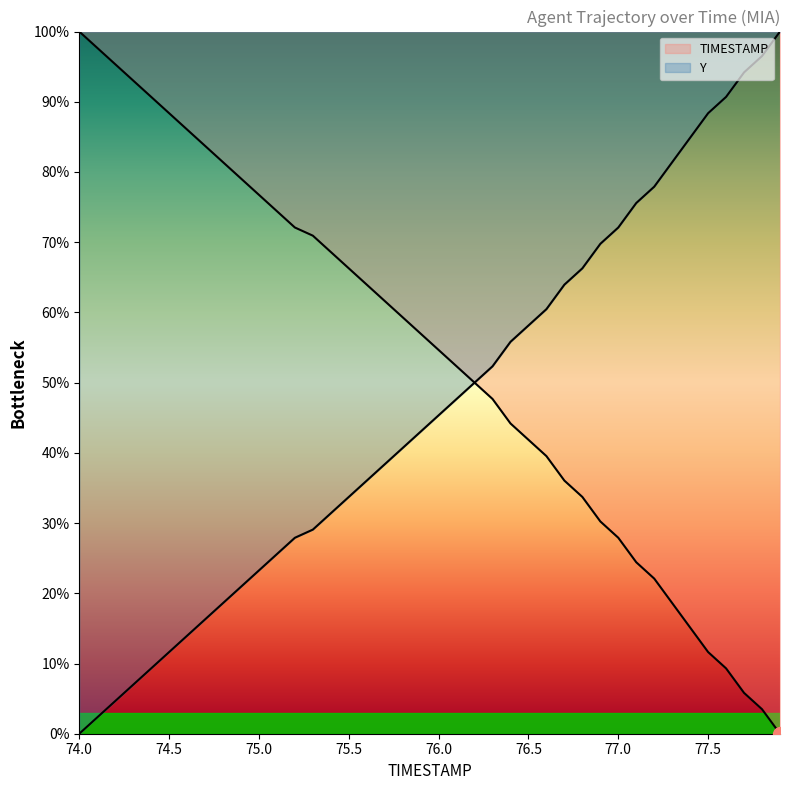

What is the average value of the Y series?

46.6